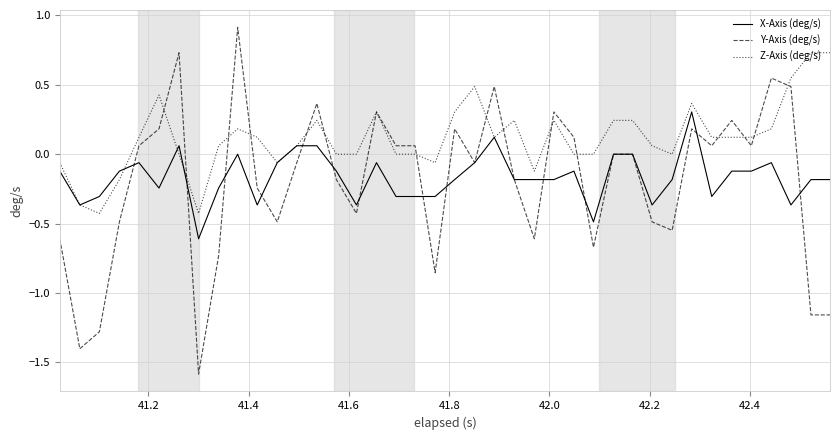

What is the highest value of the X-Axis (deg/s) series?

0.3